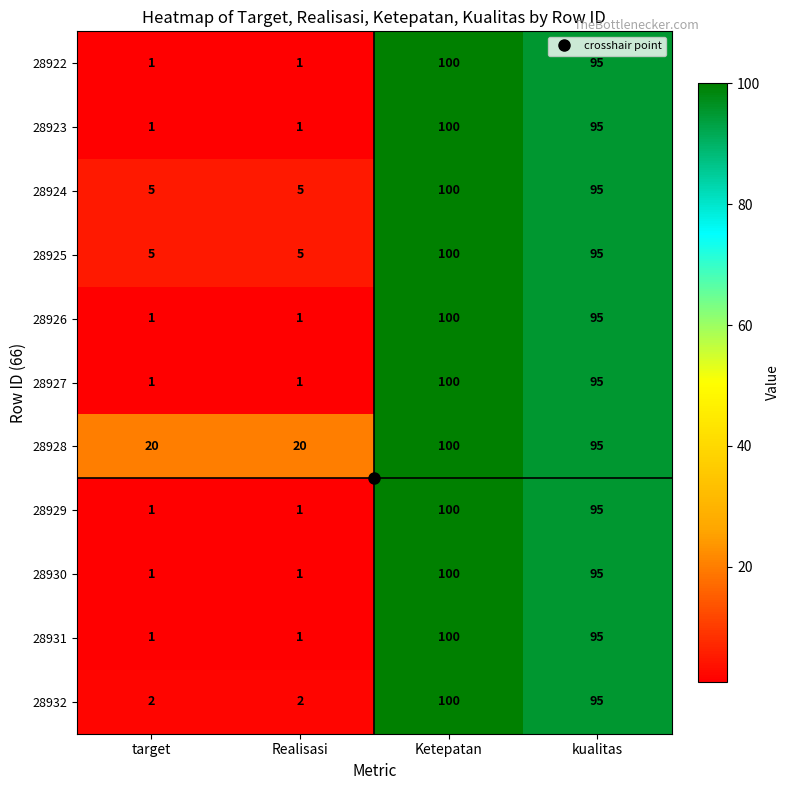

What is the sum of all 28927 values?

197